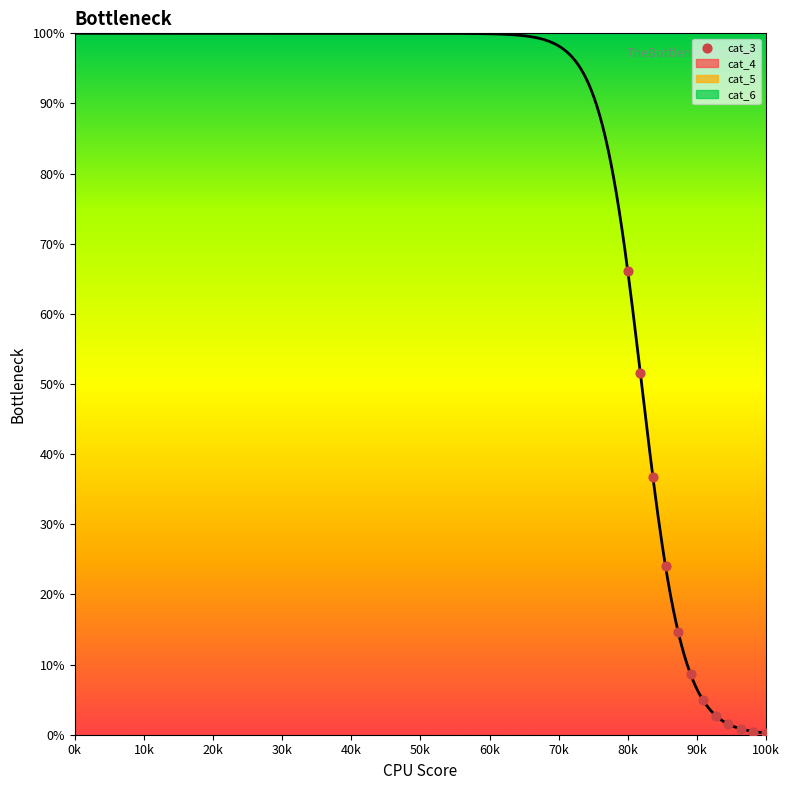

What Y value in the scatter plot is closest to 33?

36.7